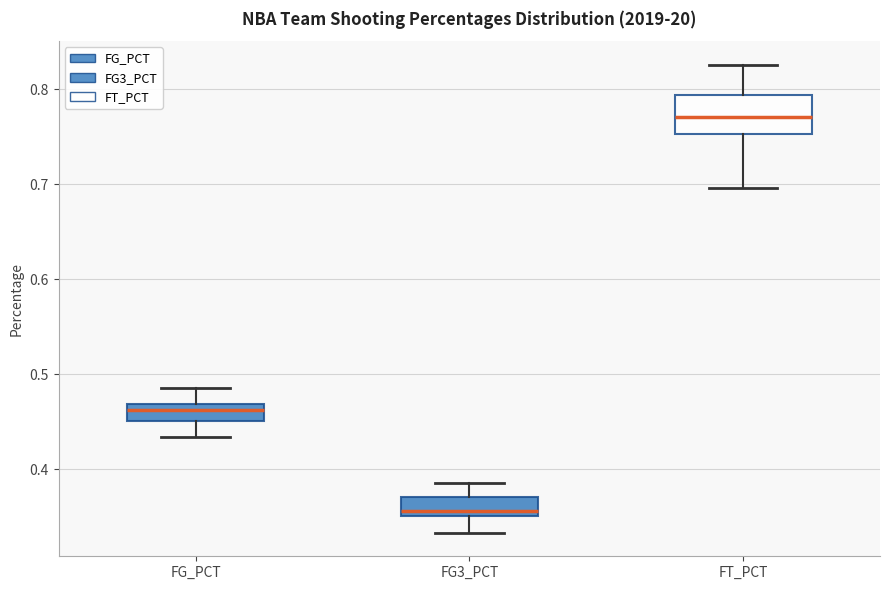

Which box is the tallest, from its lower edge to its upper edge?

FT_PCT